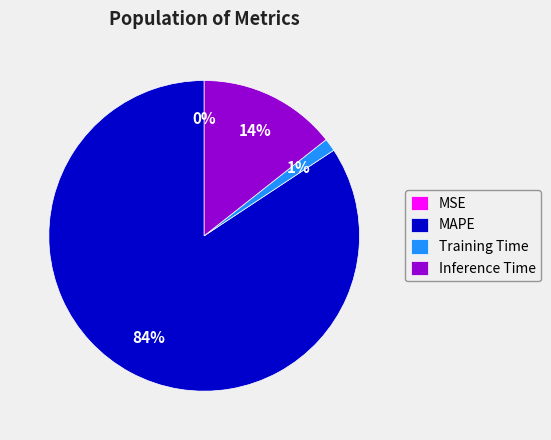

Is it true that Training Time is 1% of the pie?

True